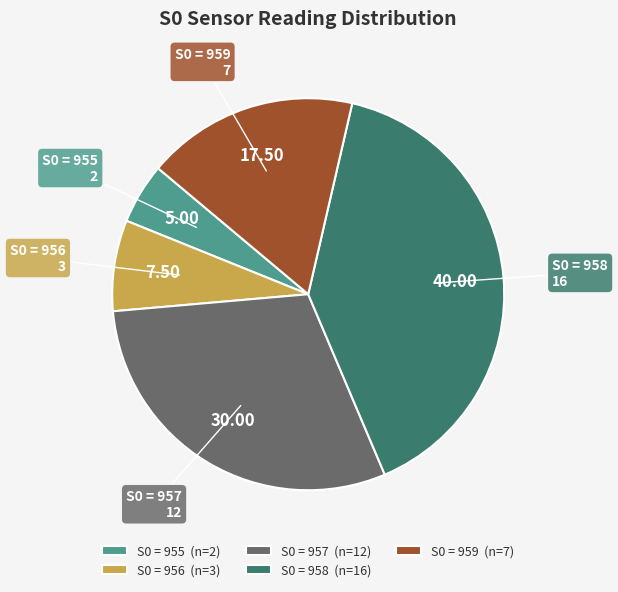

Does S0 = 959 (n=7) account for over 50% of the chart?

No